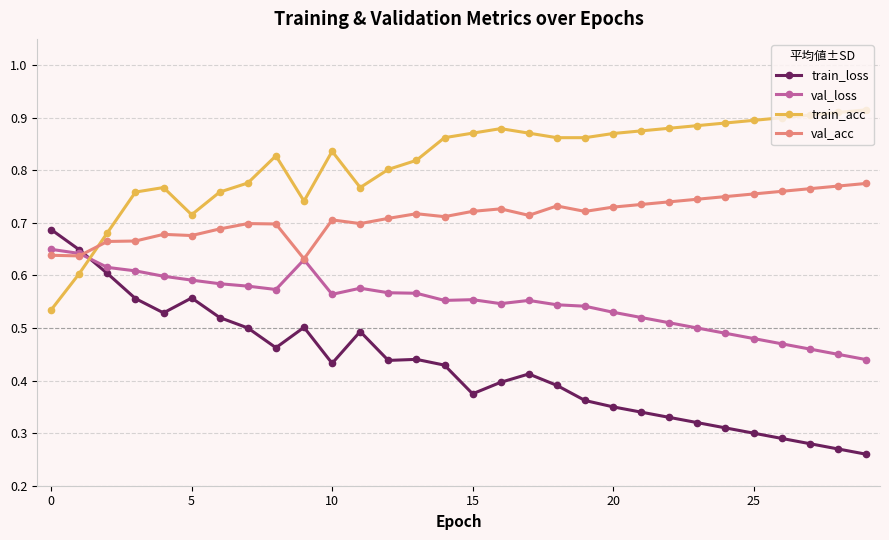

After their last crossing, which series has the higher values: val_acc or train_loss?

val_acc